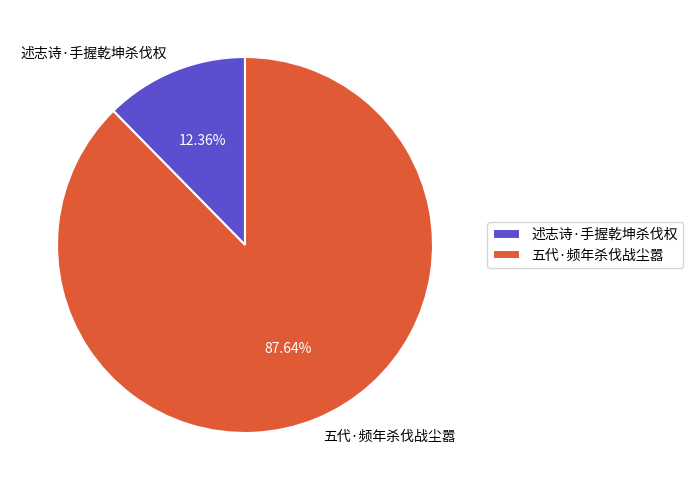

How many slices are in this pie chart?

2